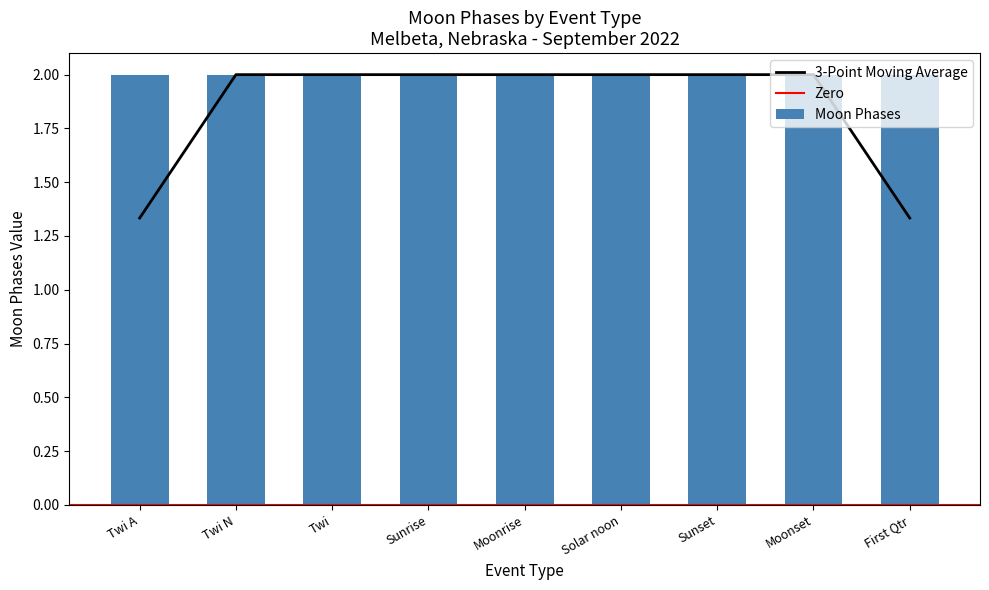

The 3-Point Moving Average series shows 2.0 at Twi N. True or false?

True